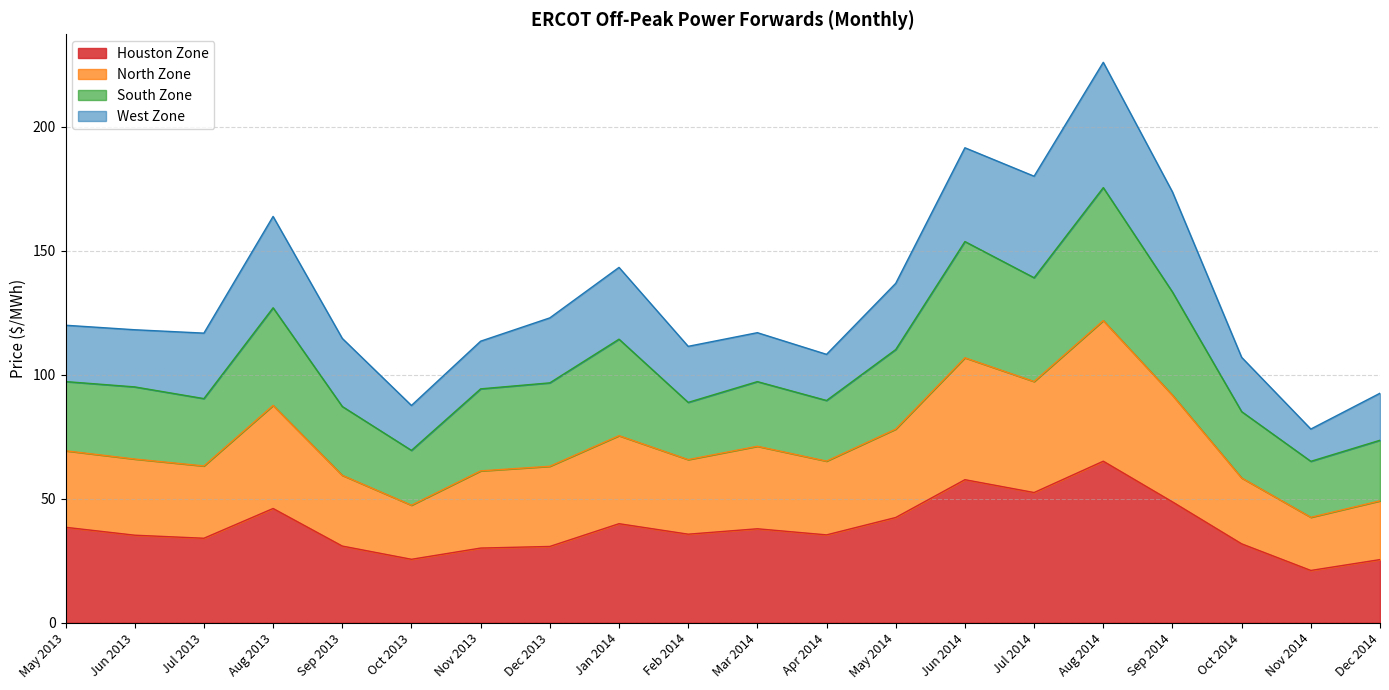

What value does the Houston Zone series have at Oct 2013?

25.6